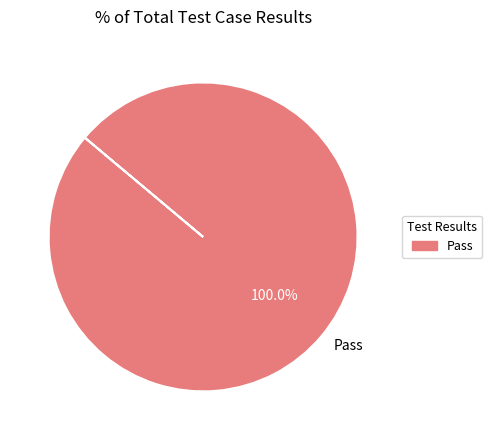

Which slice represents more than half of the pie?

Pass